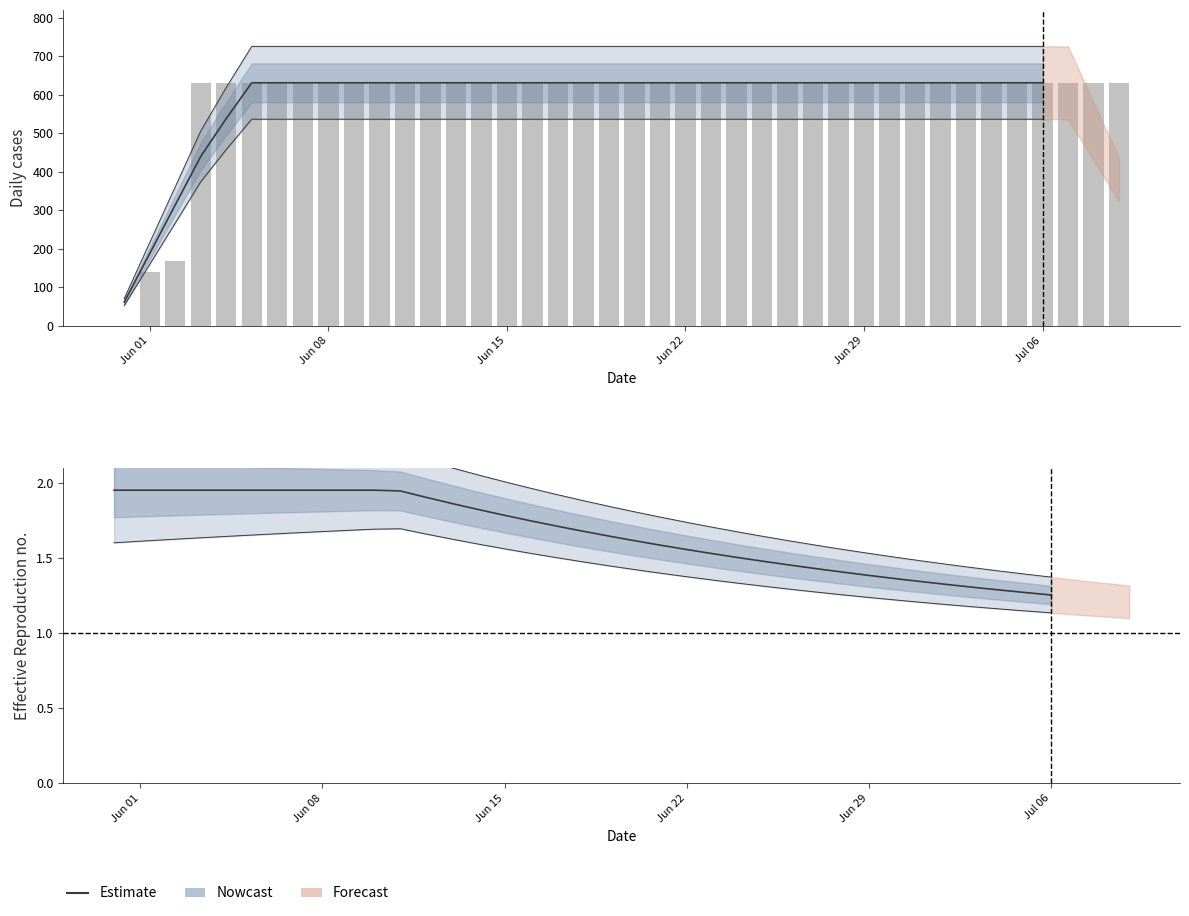

At which category does the chart reach its peak across all series?

Jun 01